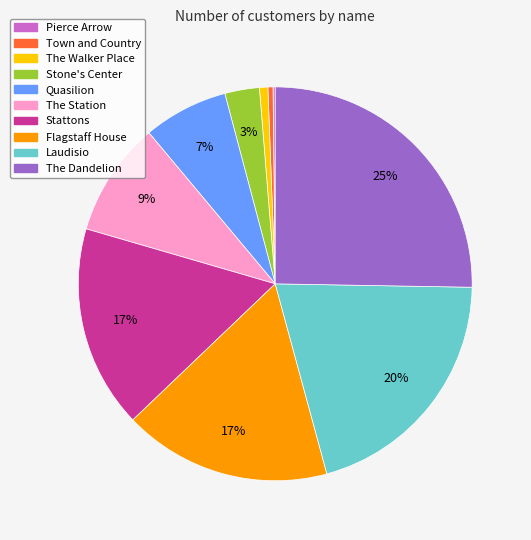

Between Stone's Center and Stattons, which is larger?

Stattons